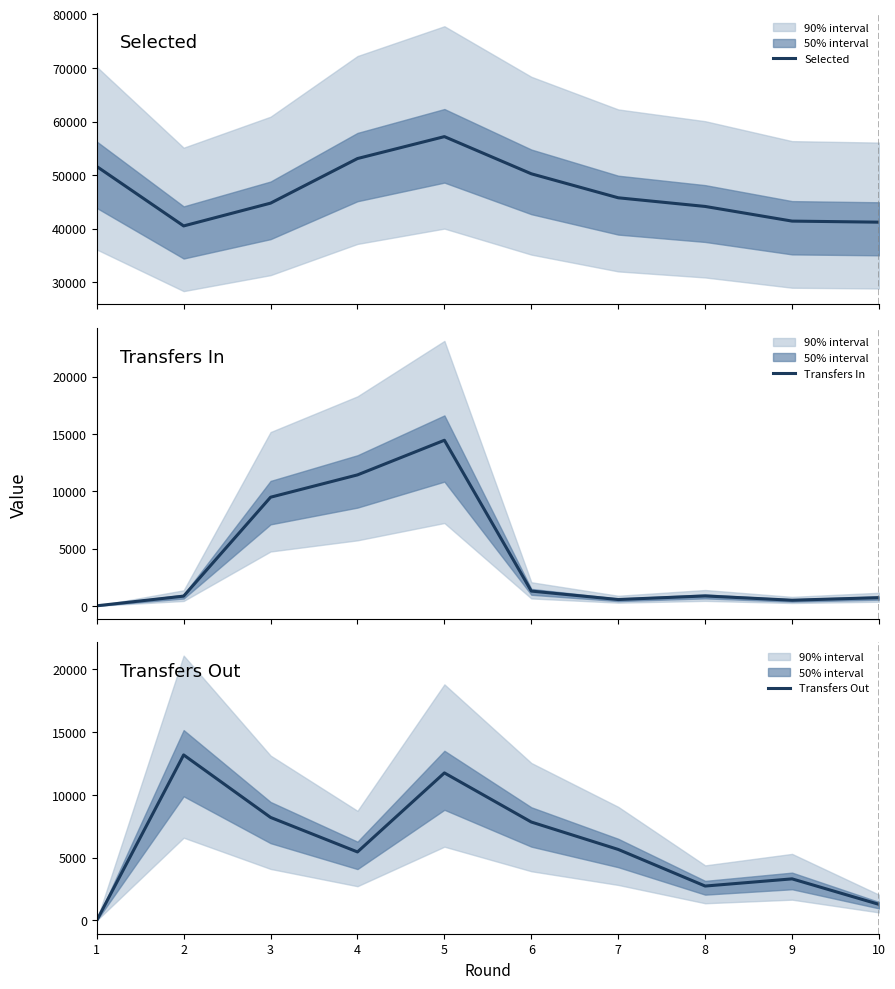

The Transfers In series shows 365 at 6. True or false?

False